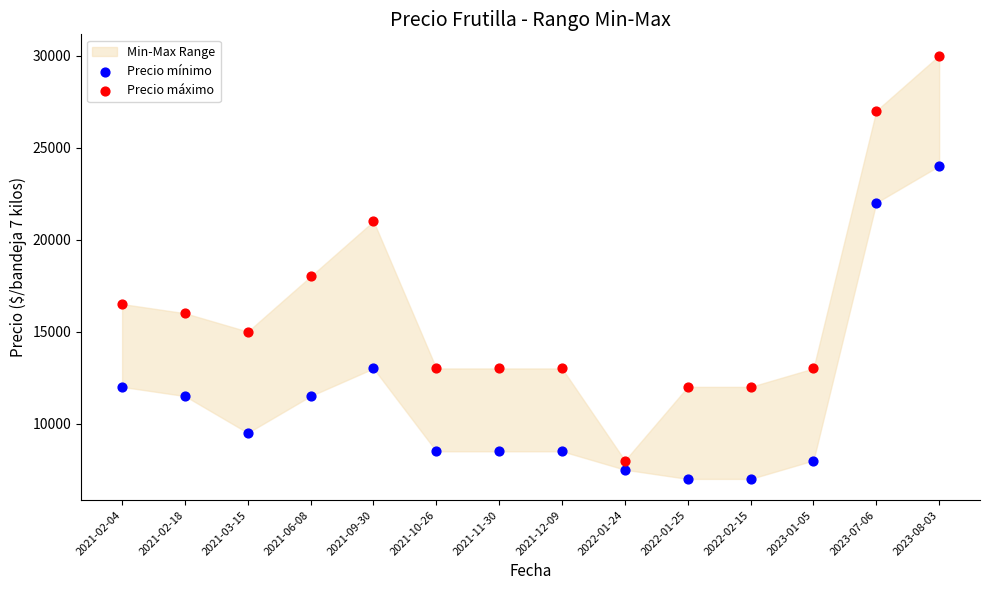

Which series has the widest spread of Y values?

Precio máximo